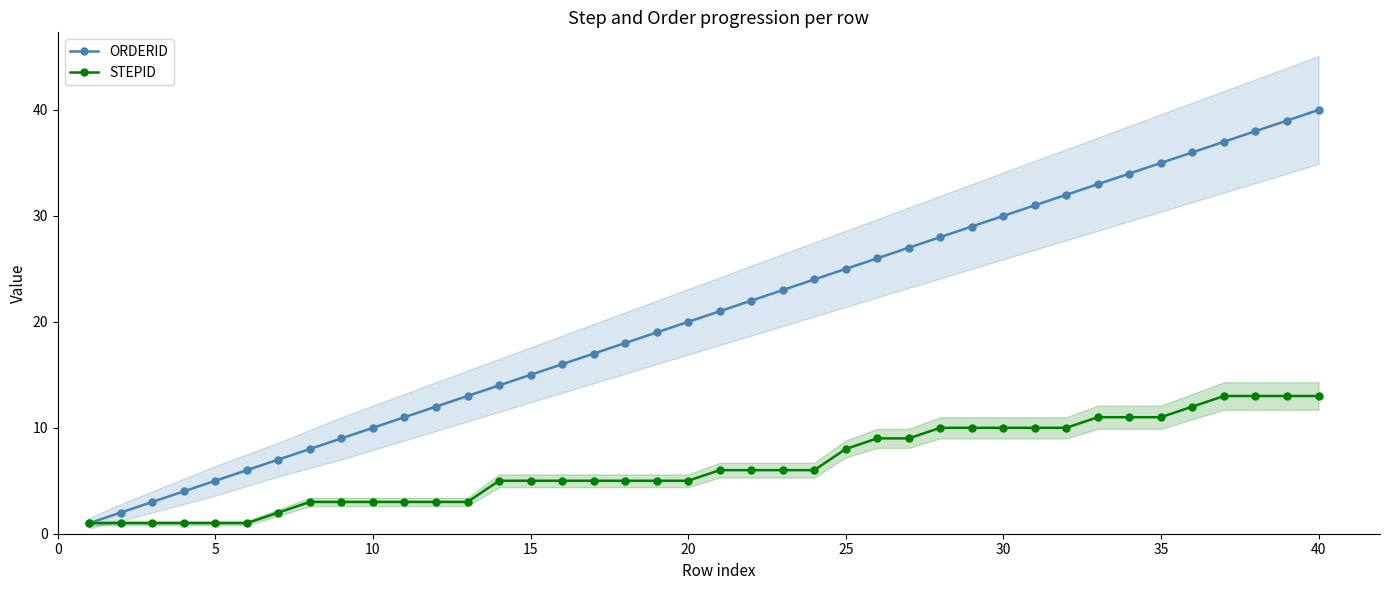

At which category is the sum across all series the highest?

39